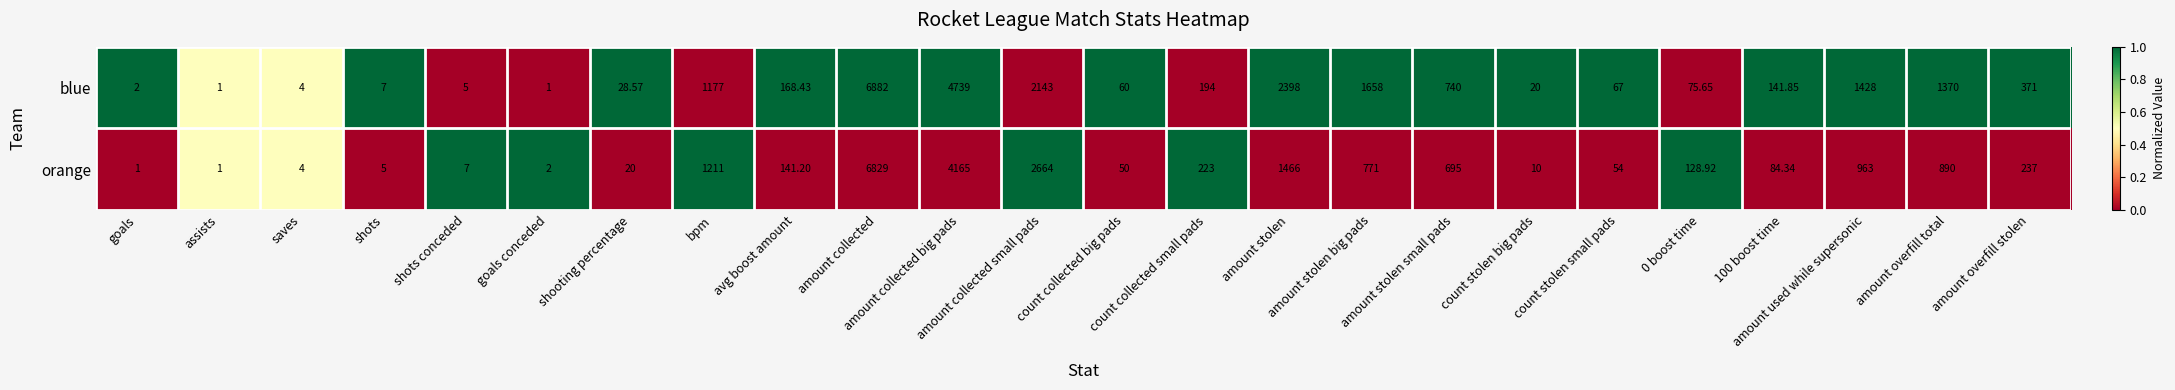

List the series in order of their overall mean, highest first.

blue, orange